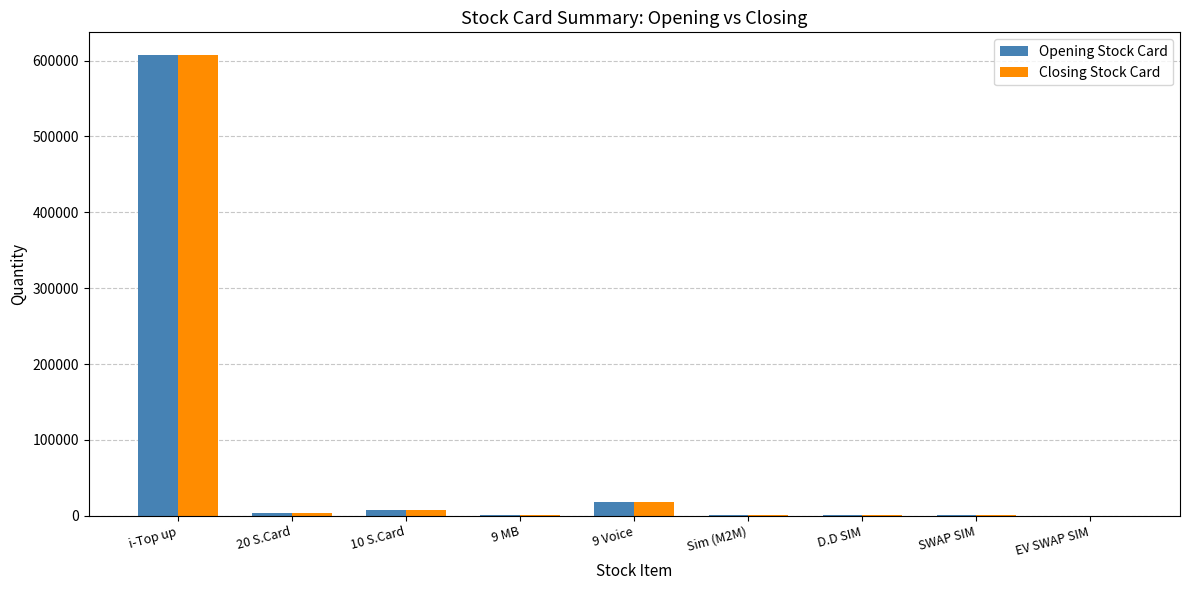

Which label corresponds to the largest value in the chart?

i-Top up